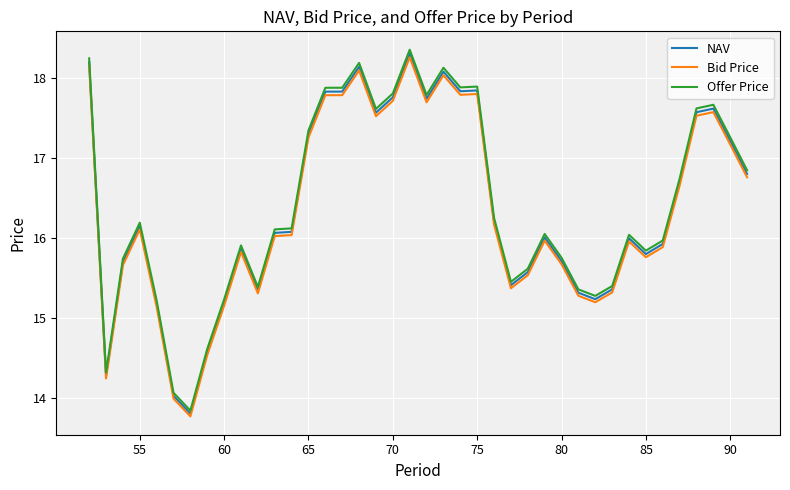

What is the lowest value of the NAV series?

13.8